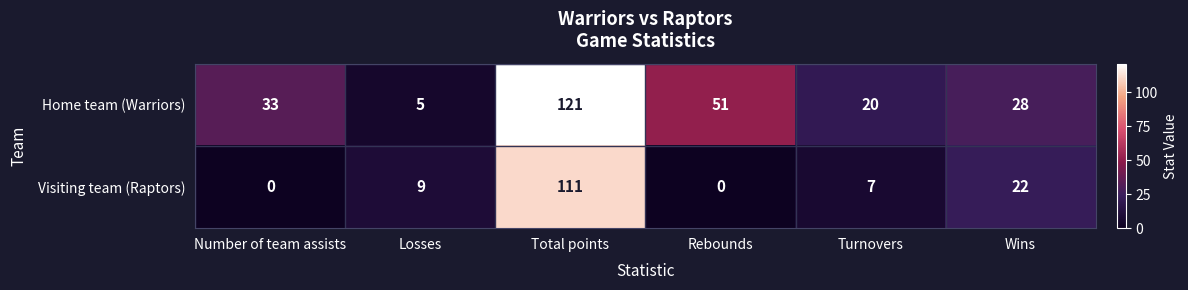

At how many categories does at least one series exceed 59?

1